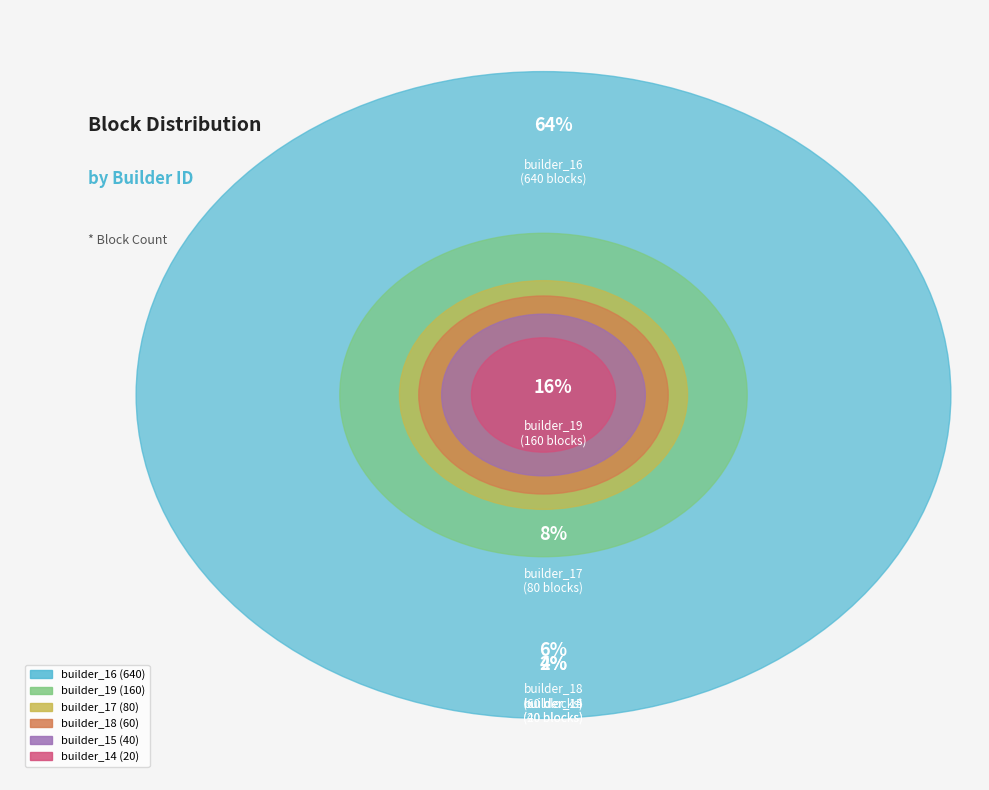

To the nearest percent, what percentage of the pie is builder_14?

2%